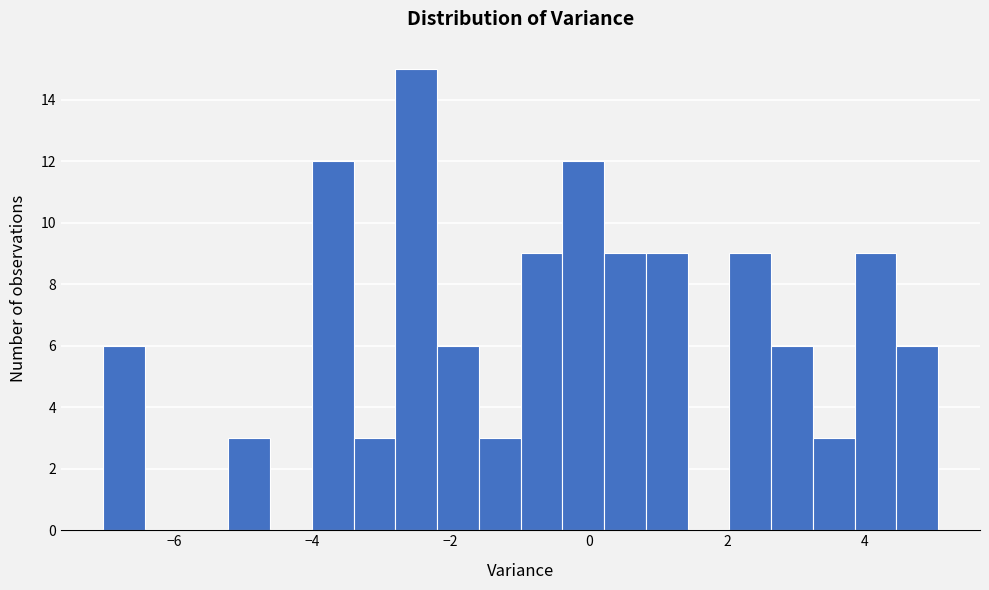

Around what value on the x-axis is the tallest bar? Give the approximate position of its centre, as read against the axis.

-2.4